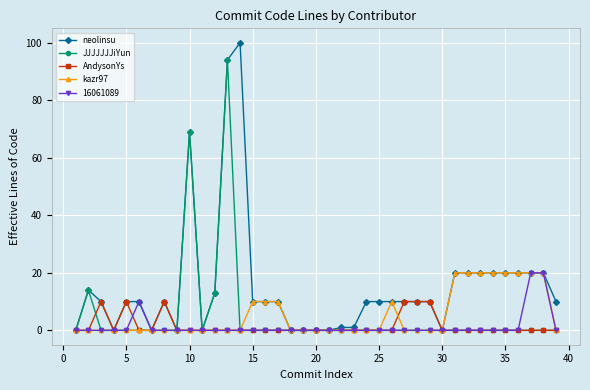

At how many categories does at least one series exceed 29?

3